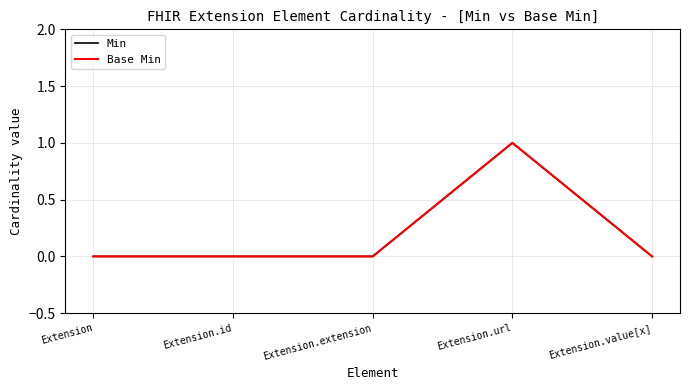

Reading left to right, what are all the values shown in this chart?

Min: 0	0	0	1	0
Base Min: 0	0	0	1	0